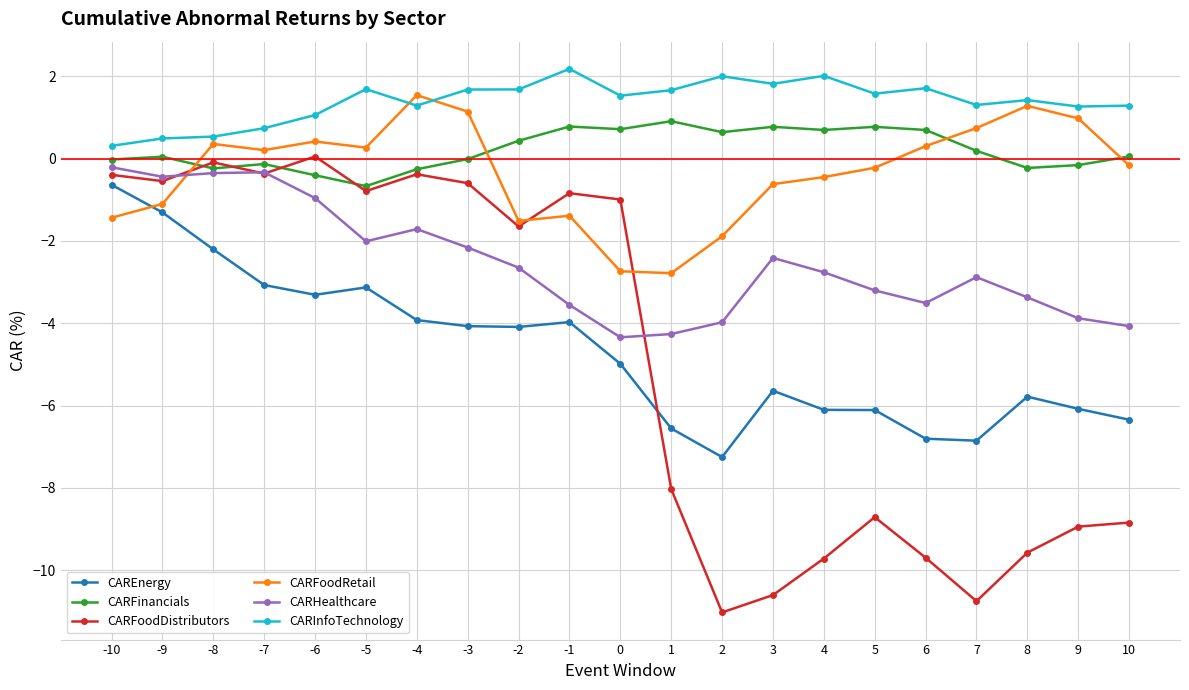

Does the chart display data point markers on the line(s)?

Yes